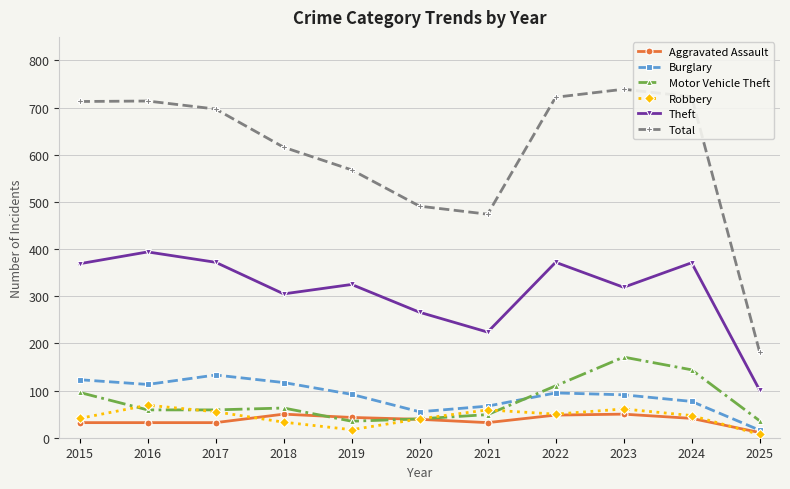

In Burglary, how many points are lower than both neighbors (excluding endpoints)?

2